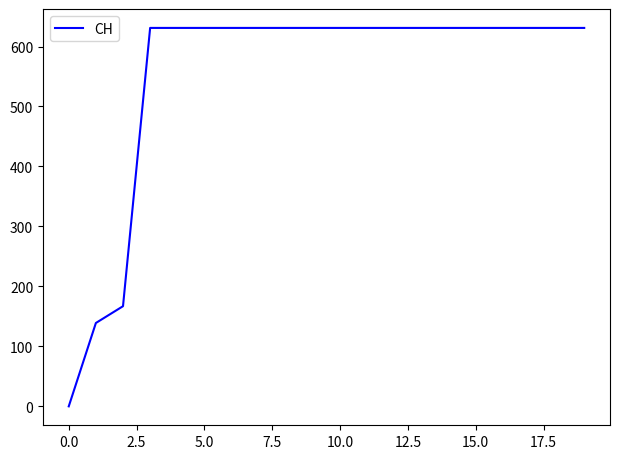

How many positive values are there?

19